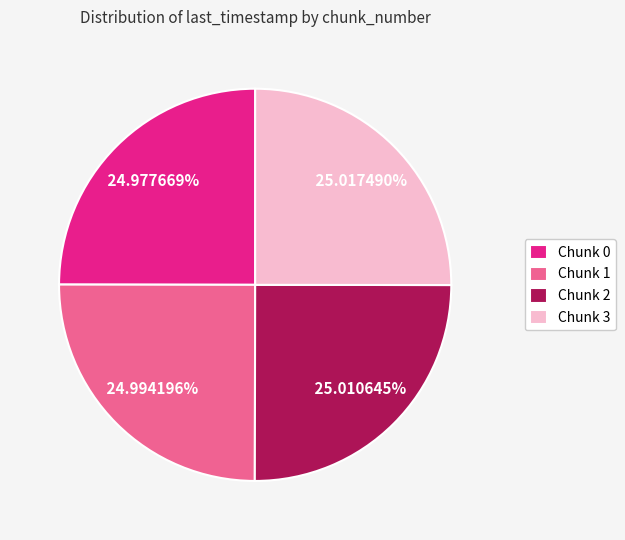

Does any single category account for the majority?

No